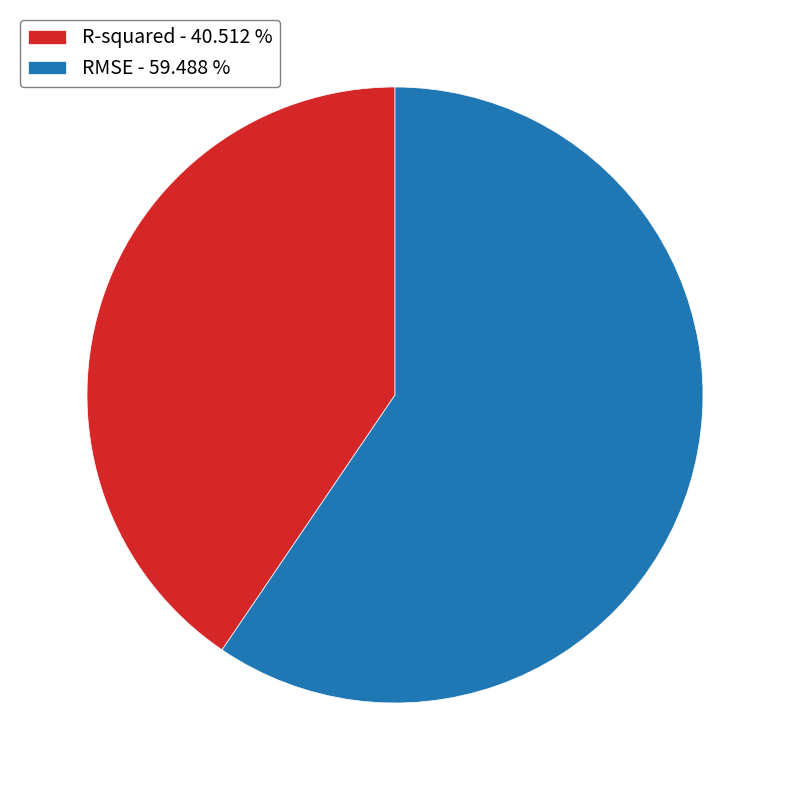

Between R-squared - 40.512 % and RMSE - 59.488 %, which is larger?

RMSE - 59.488 %